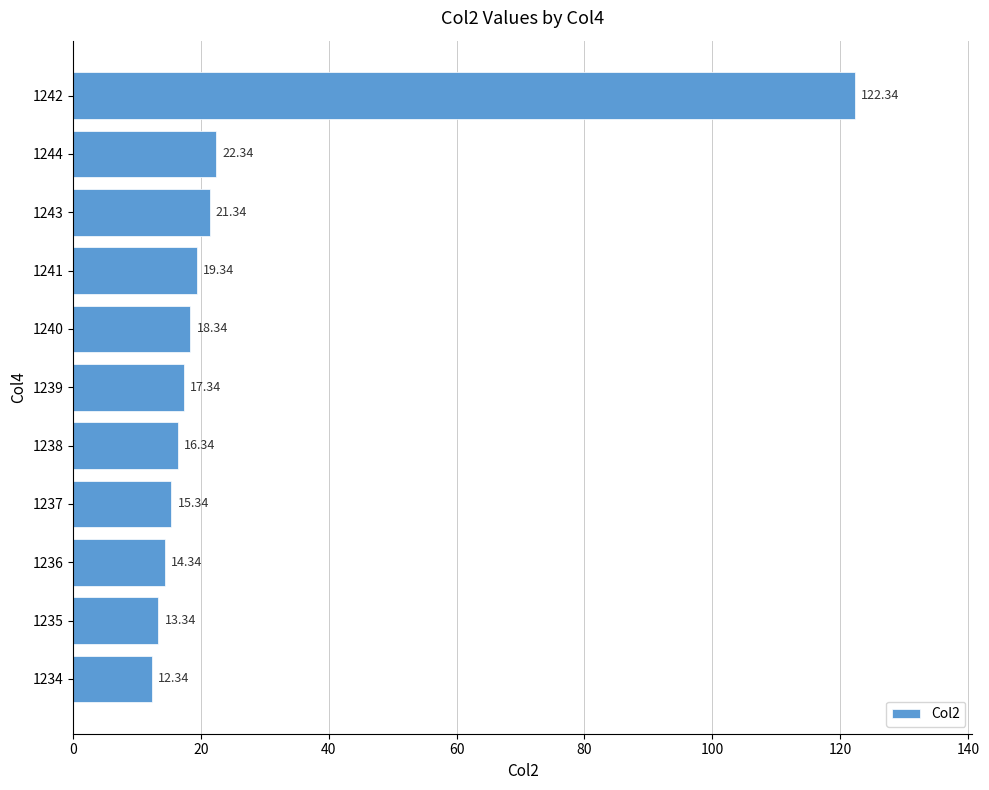

Which has a higher value, 1234 or 1235?

1235